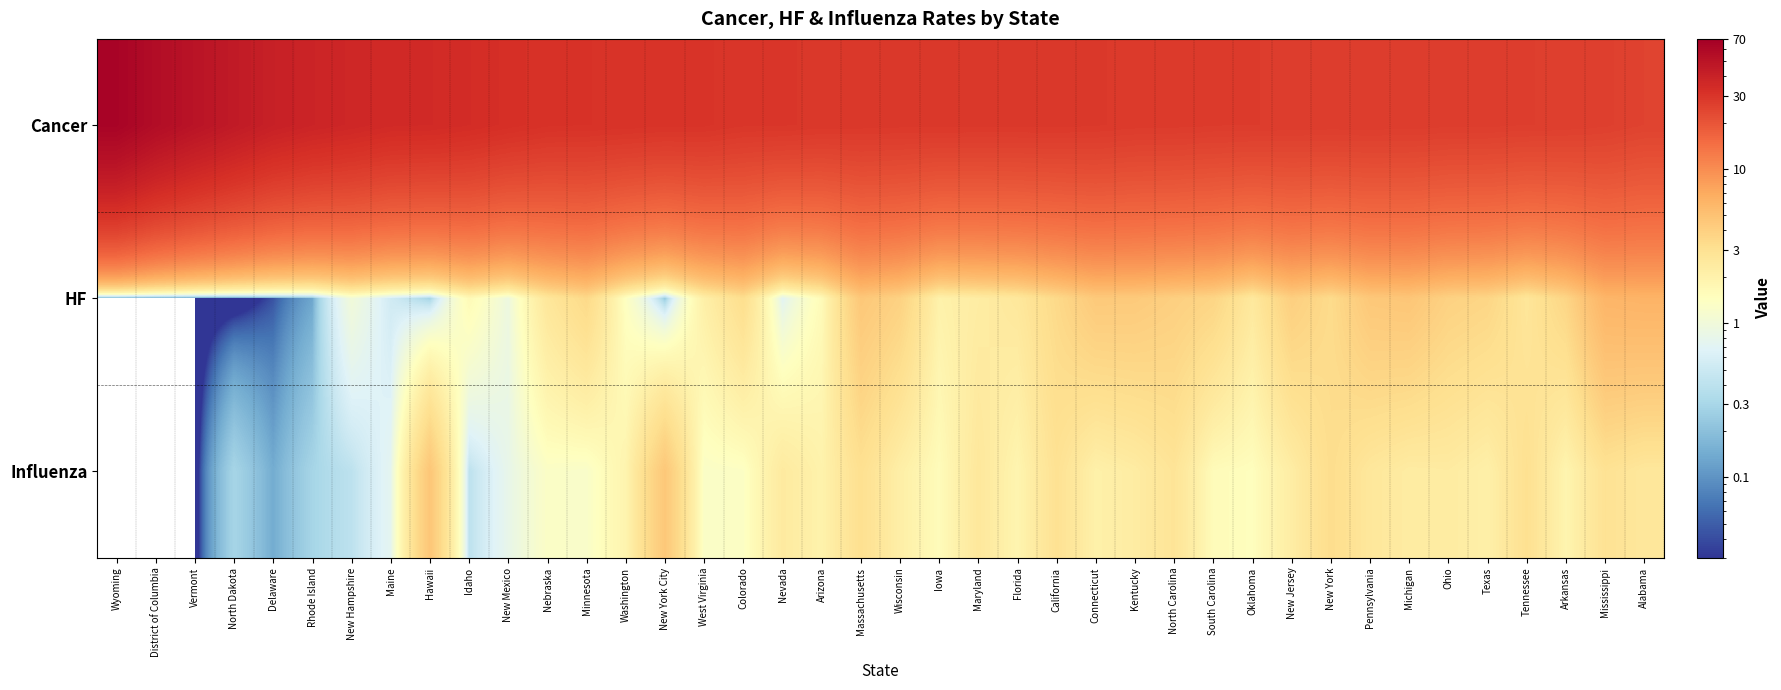

What is the greatest value displayed?

64.6